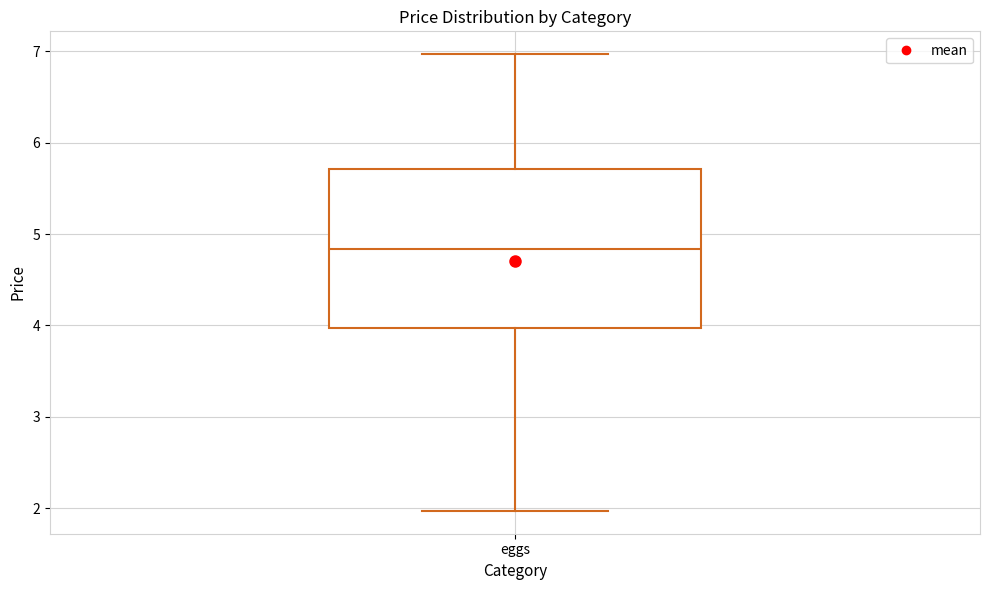

Read this box plot against the y-axis: the position of the median line, the range covered by the box, and the ends of both whiskers. The values are not printed on the chart, so give them approximately, as read against the axis.

median 4.8, box 4.0 to 5.7, whiskers 2.0 to 7.0